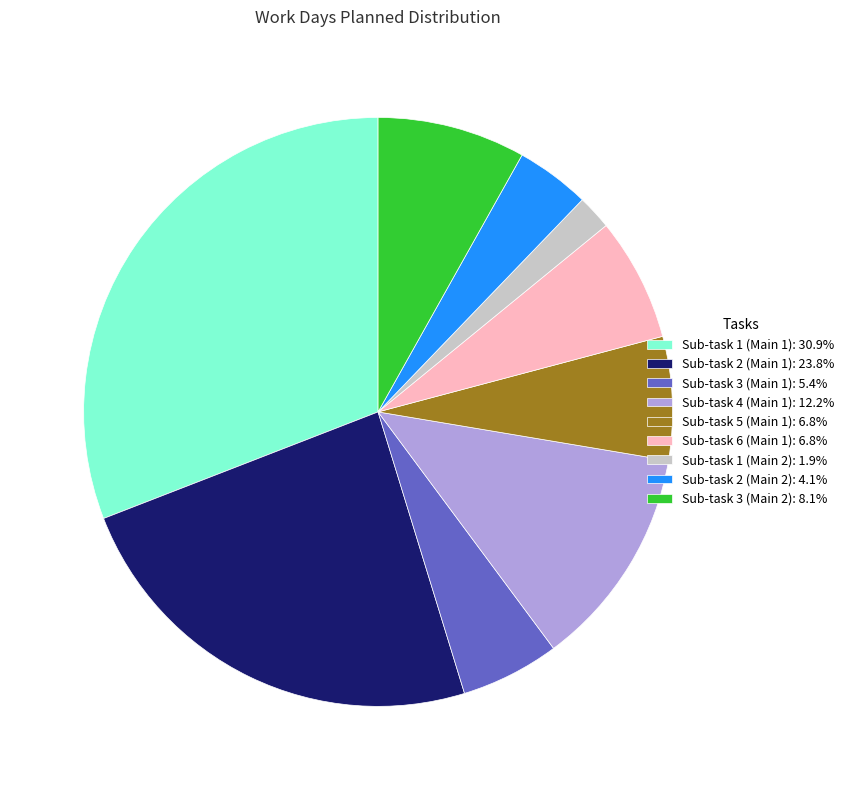

How many segments does this pie chart have?

9